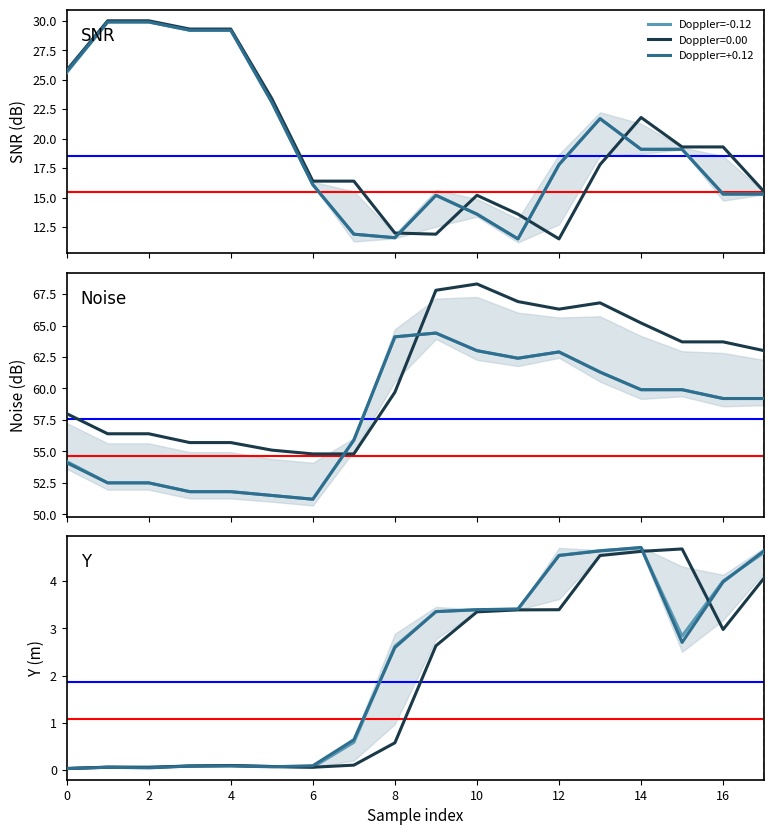

True or false: Doppler=-0.12 and Doppler=+0.12 intersect in this chart.

True